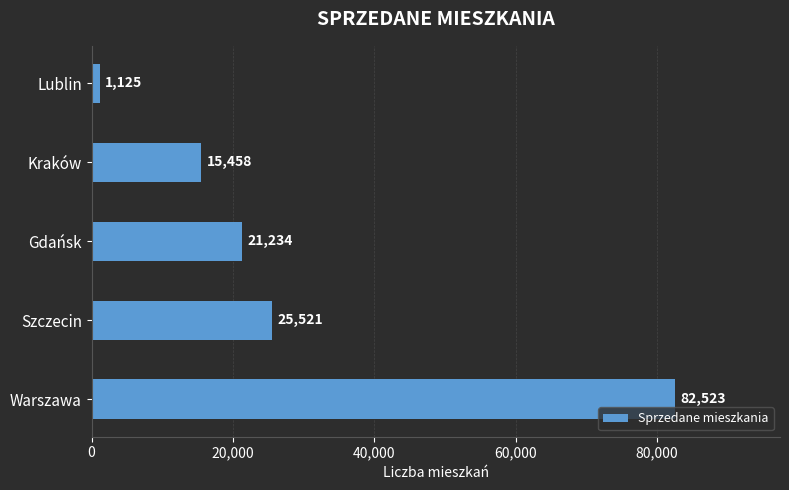

What is the difference between the second highest and minimum values?

24396